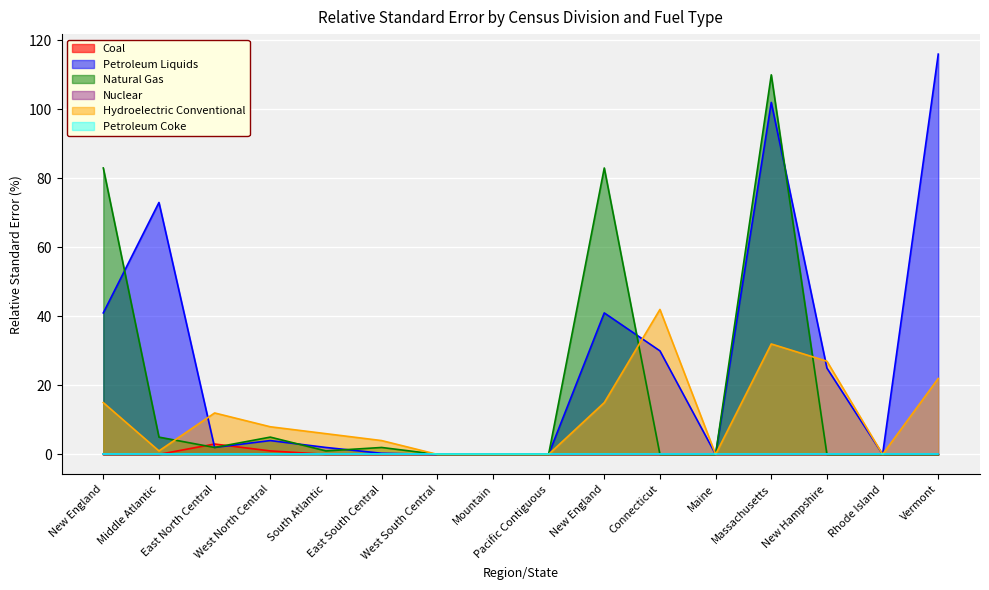

How many interior local peaks does the Natural Gas series have?

4